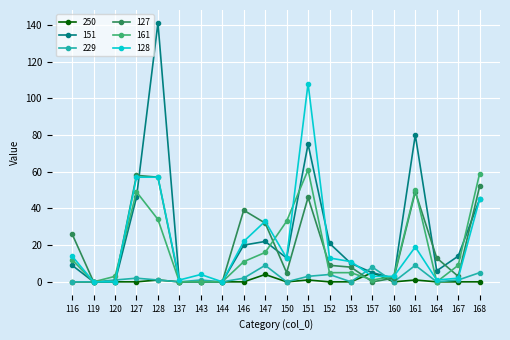

What is the approximate value of 127 at 127, to the nearest 10?

60